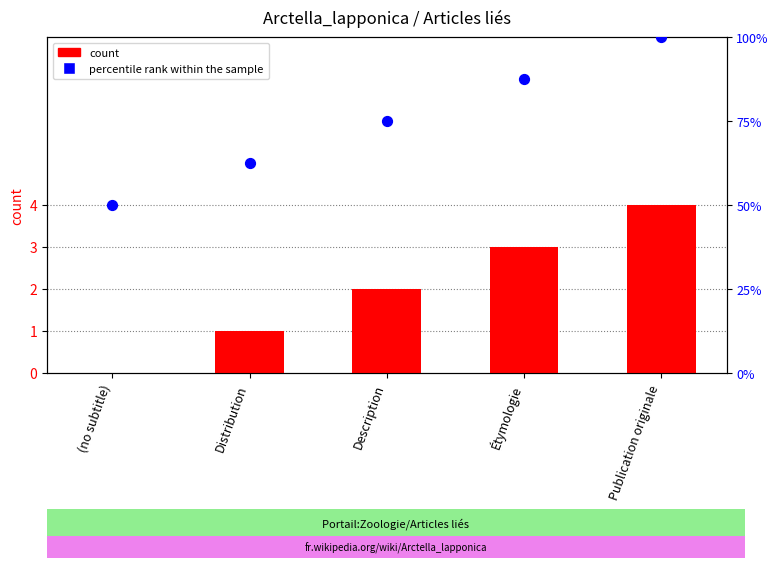

Which series has the largest total across all categories?

percentile rank within the sample